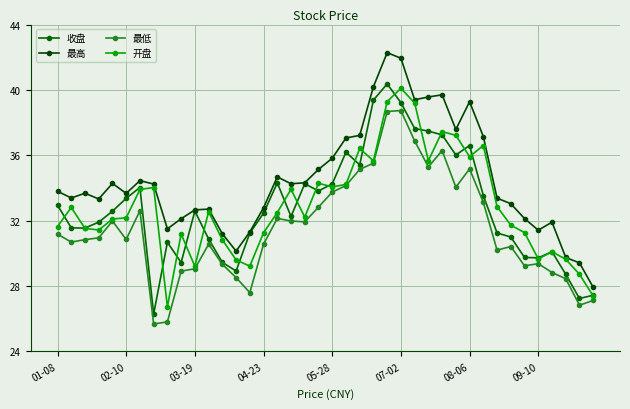

How many values in the 最低 series are below 30?

13